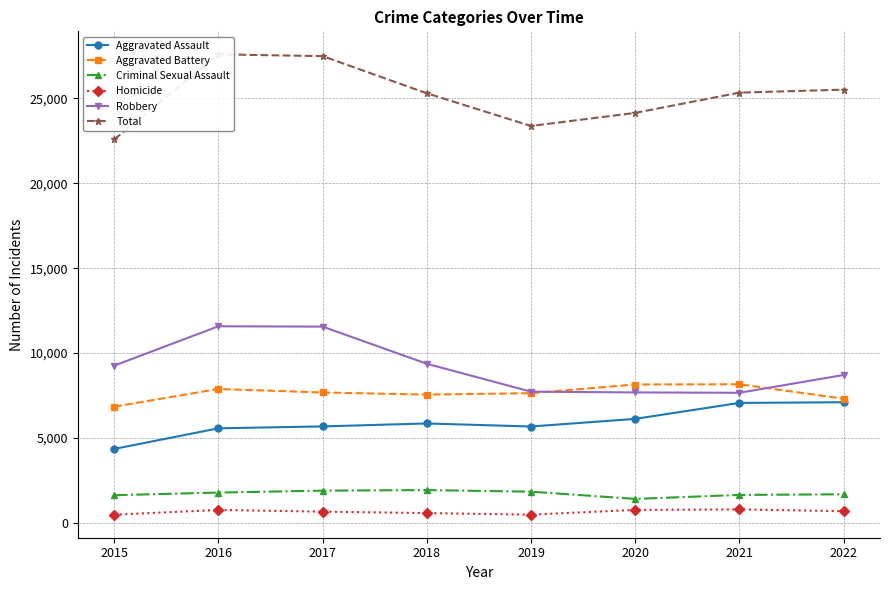

How many interior local valleys does the Aggravated Battery series have?

1